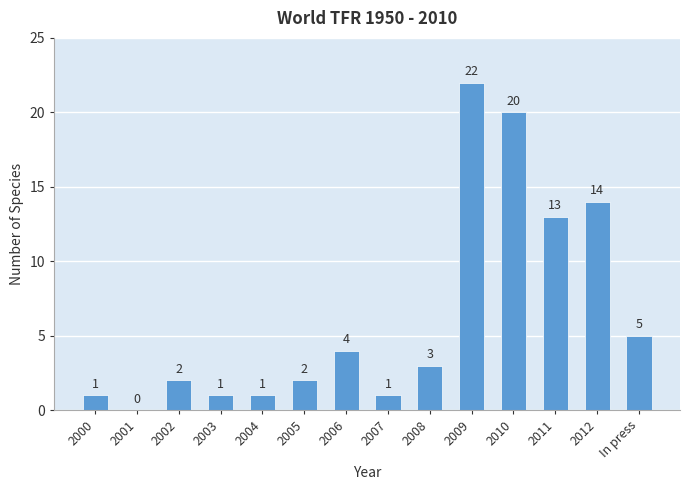

True or false: the data shows 3 at 2002.

False